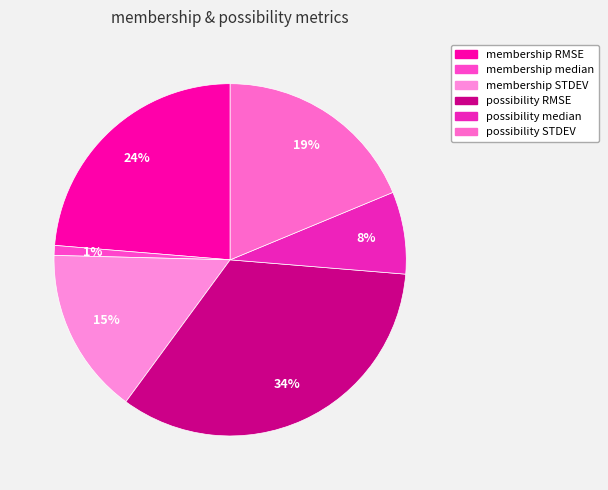

Count the number of slices in the pie.

6